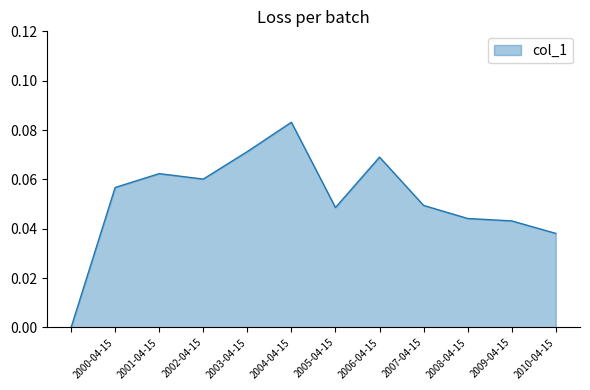

Is this an area chart (filled region under the line)?

Yes